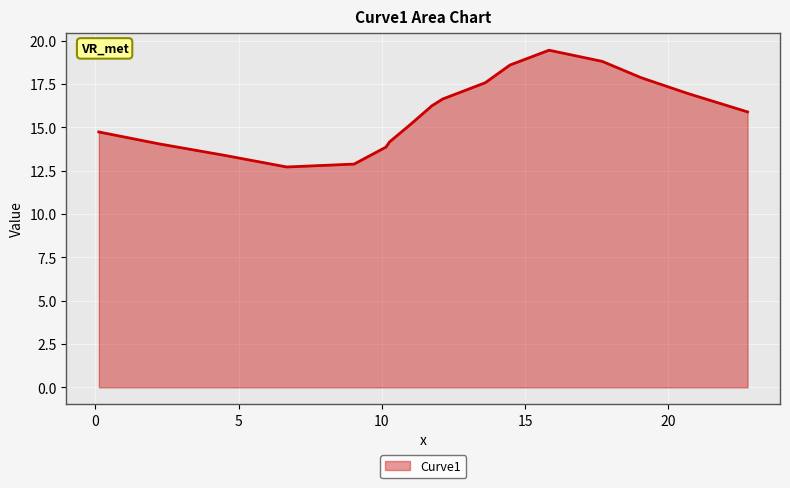

Reading right to left, transcribe all the data shown in this chart.

15.9	17.0	17.9	18.8	19.5	18.6	17.6	16.6	16.3	15.2	14.2	13.9	12.9	12.7	13.4	14.0	14.7